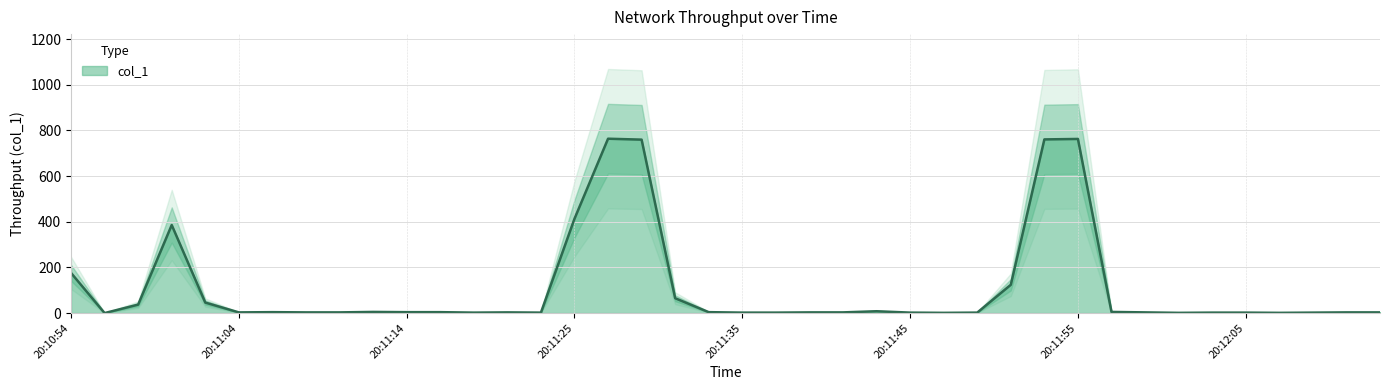

How many interior local peaks (higher than both neighbors) does the data have?

7